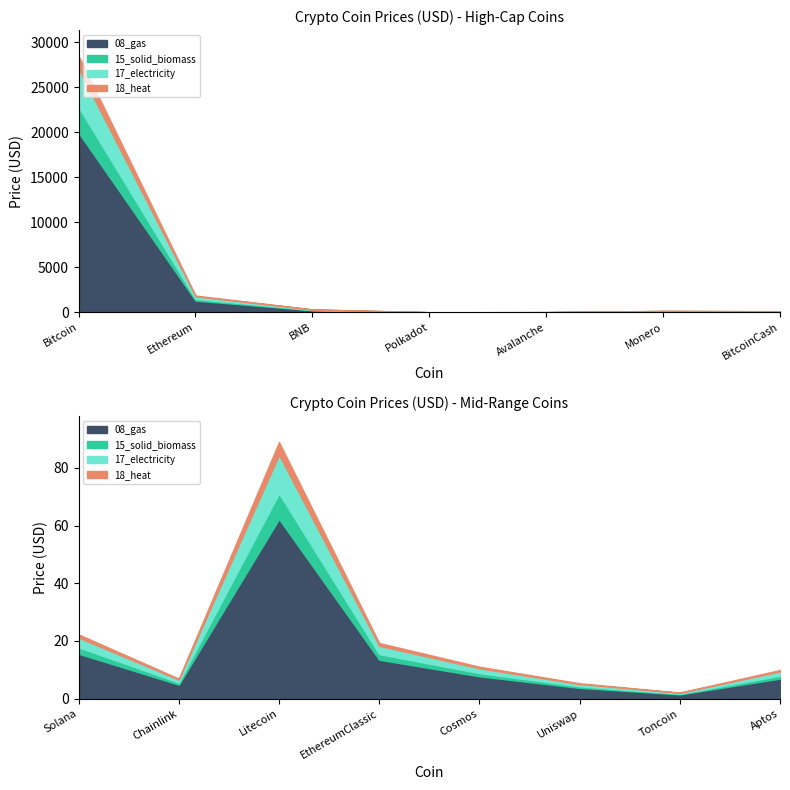

Reading left to right, transcribe all the data shown in this chart.

Price: Bitcoin=28504.1	Ethereum=1861.8	BNB=326.3	Solana=22.3	Polkadot=5.7	Chainlink=6.9	Litecoin=89.0	Avalanche=16.9	Monero=155.1	EthereumClassic=19.3	Cosmos=11.1	BitcoinCash=119.2	Uniswap=5.3	Toncoin=2.1	Aptos=9.9
Price_lower: Bitcoin=0.0	Ethereum=0.0	BNB=0.0	Solana=0.0	Polkadot=0.0	Chainlink=0.0	Litecoin=0.0	Avalanche=0.0	Monero=0.0	EthereumClassic=0.0	Cosmos=0.0	BitcoinCash=0.0	Uniswap=0.0	Toncoin=0.0	Aptos=0.0